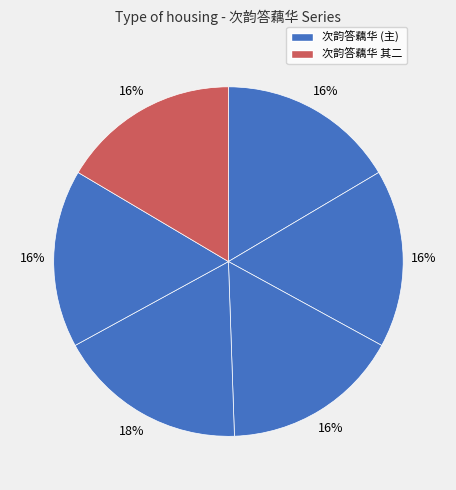

How many slices are in this pie chart?

6